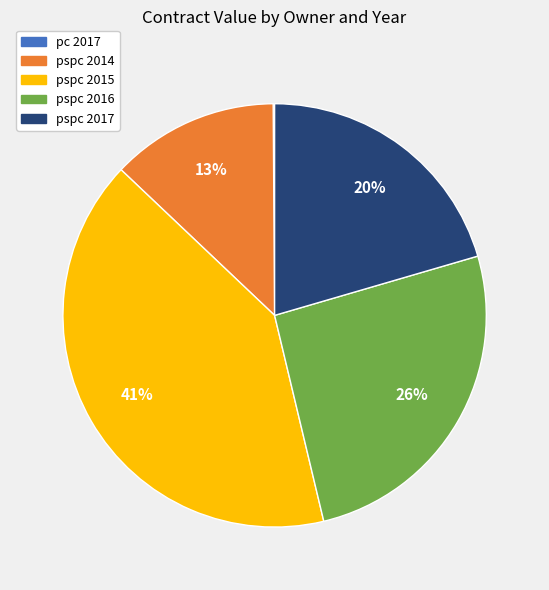

To the nearest percent, what is the combined percentage of pspc 2015 and pspc 2016?

67%